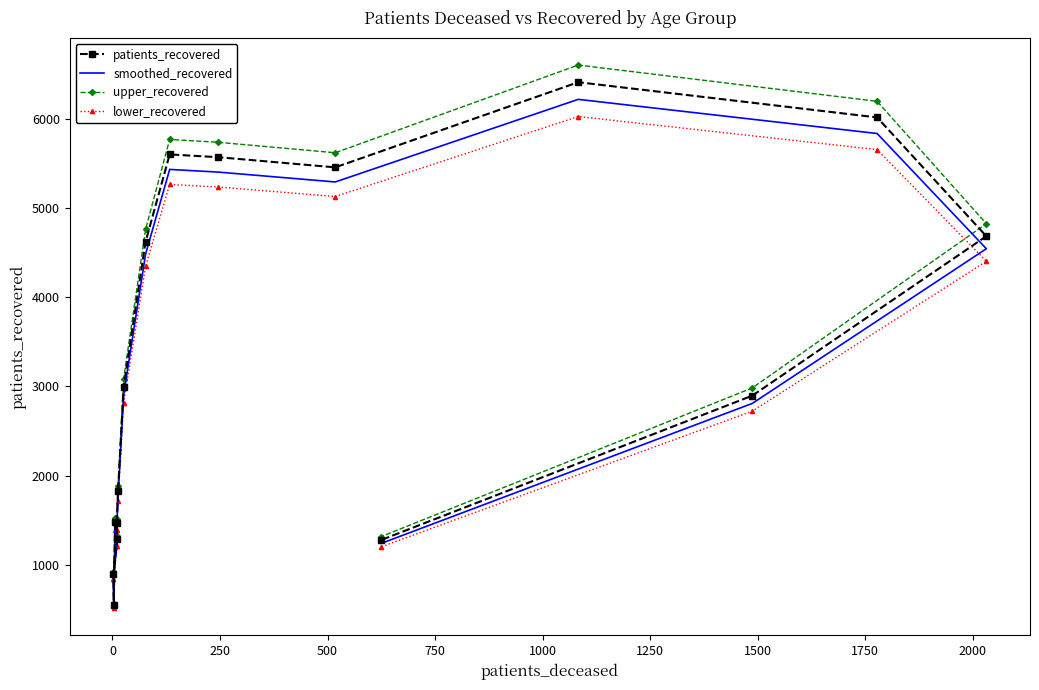

At how many categories does at least one series exceed 2698?

9